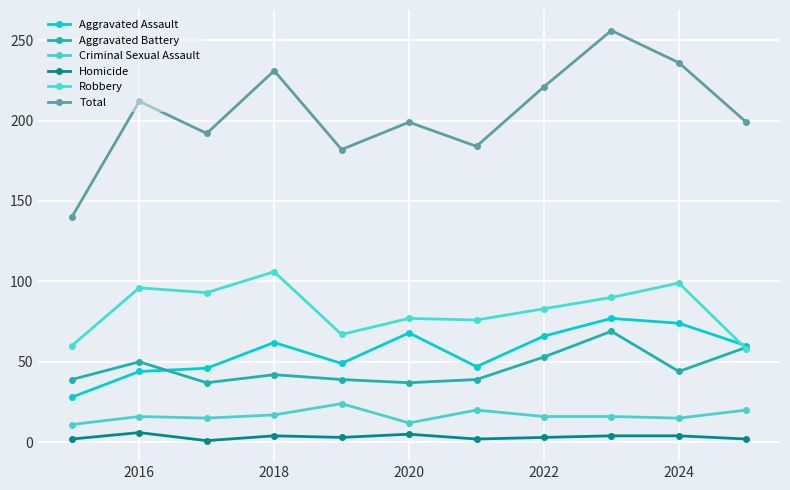

How many series are shown in this chart?

6